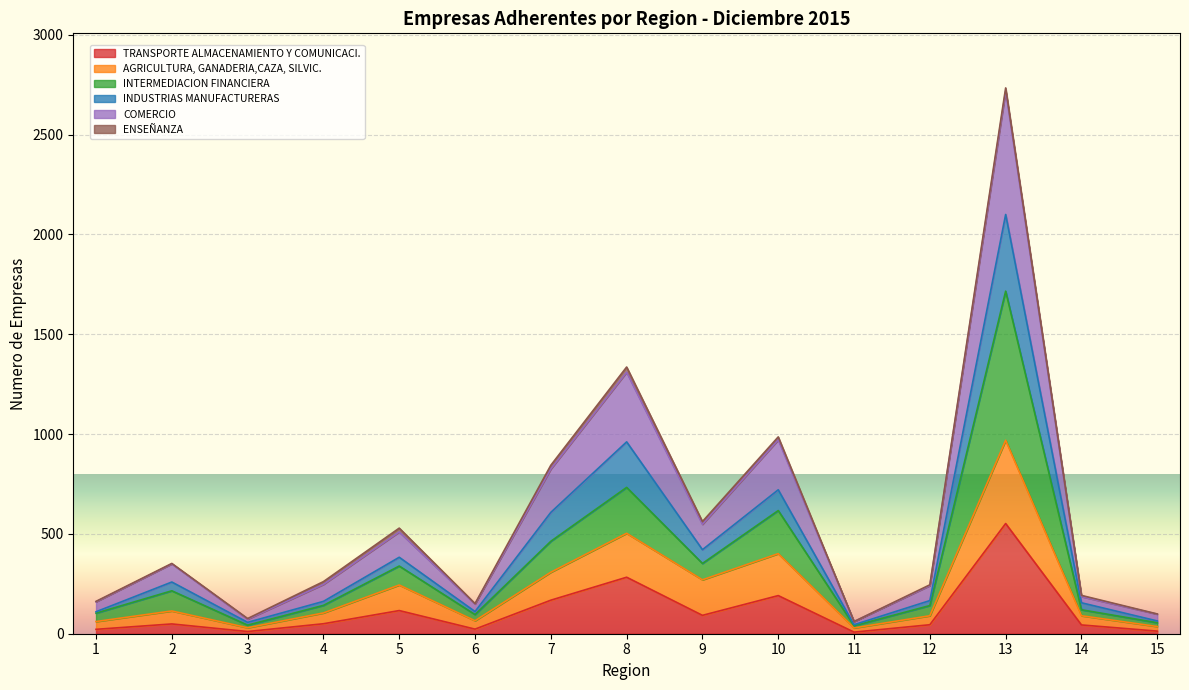

At which category is the sum across all series the highest?

13